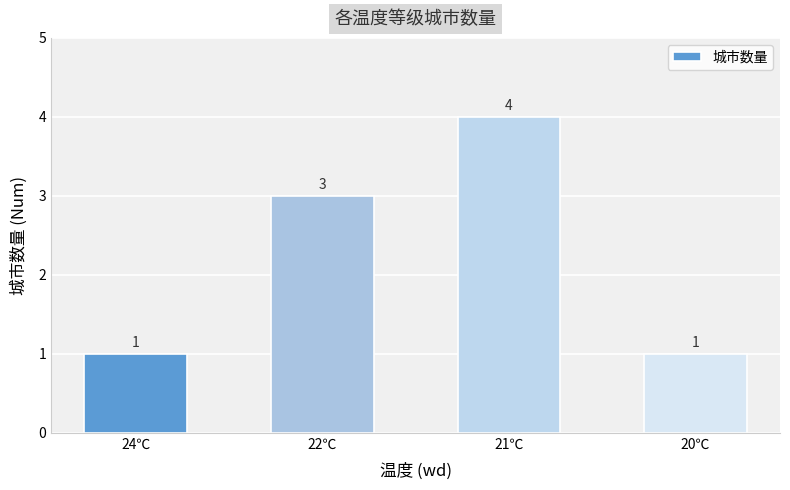

What is the difference between the values at 20℃ and 21℃?

3